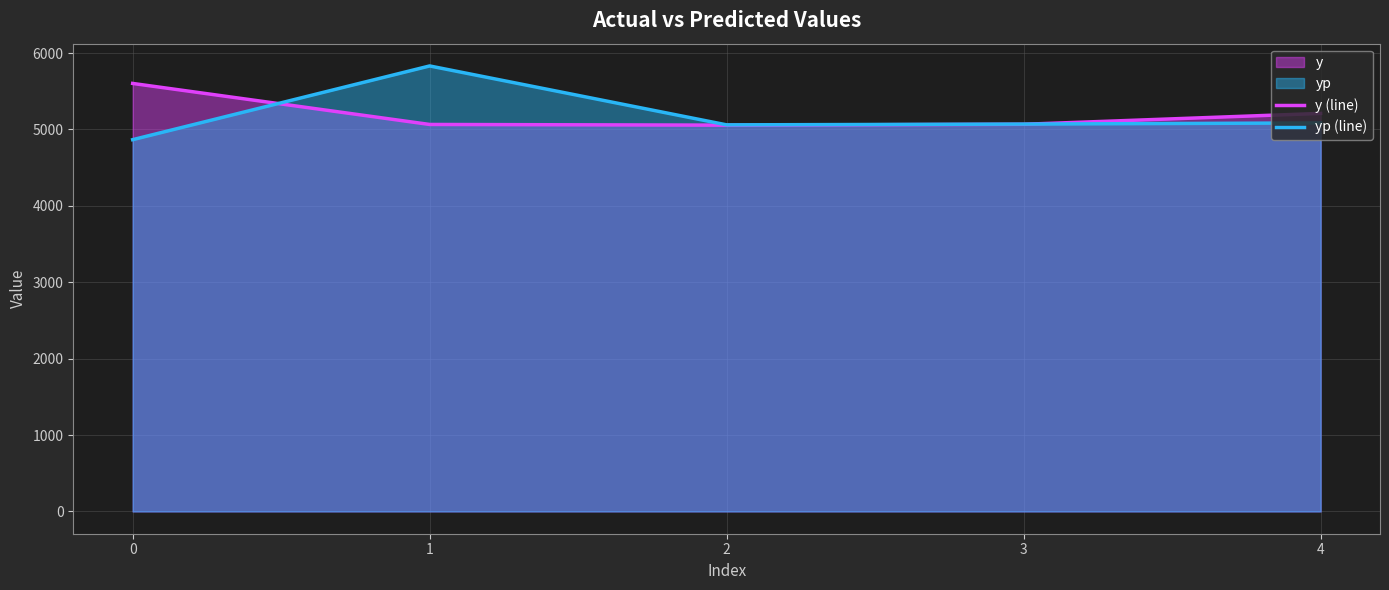

The value of yp (line) at 1 is 8493.3. True or false?

False